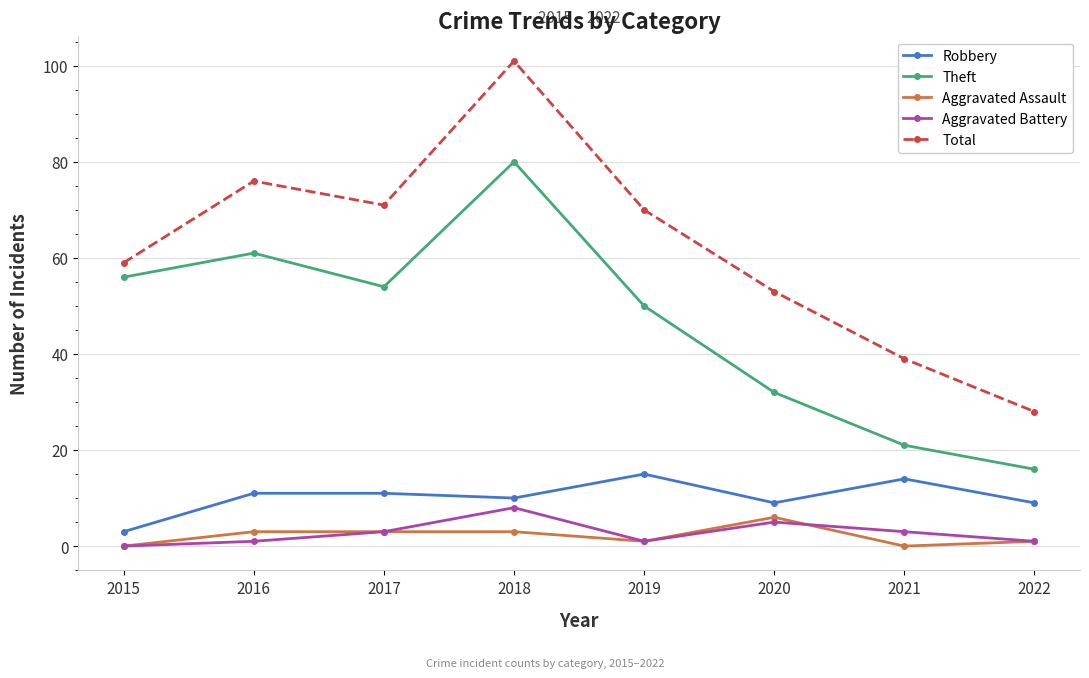

How many data points in Aggravated Battery are less than 3?

4